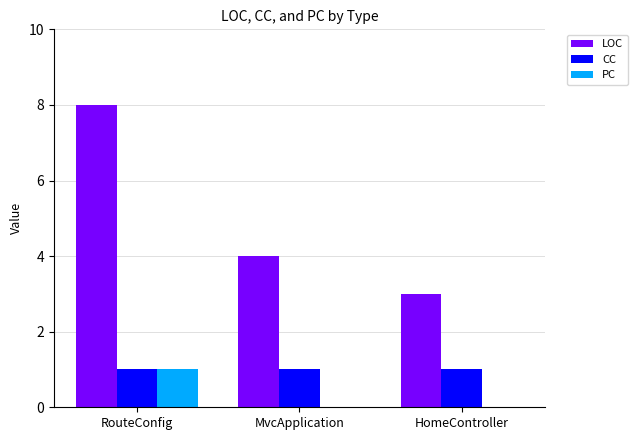

The CC series shows 0 at MvcApplication. True or false?

False